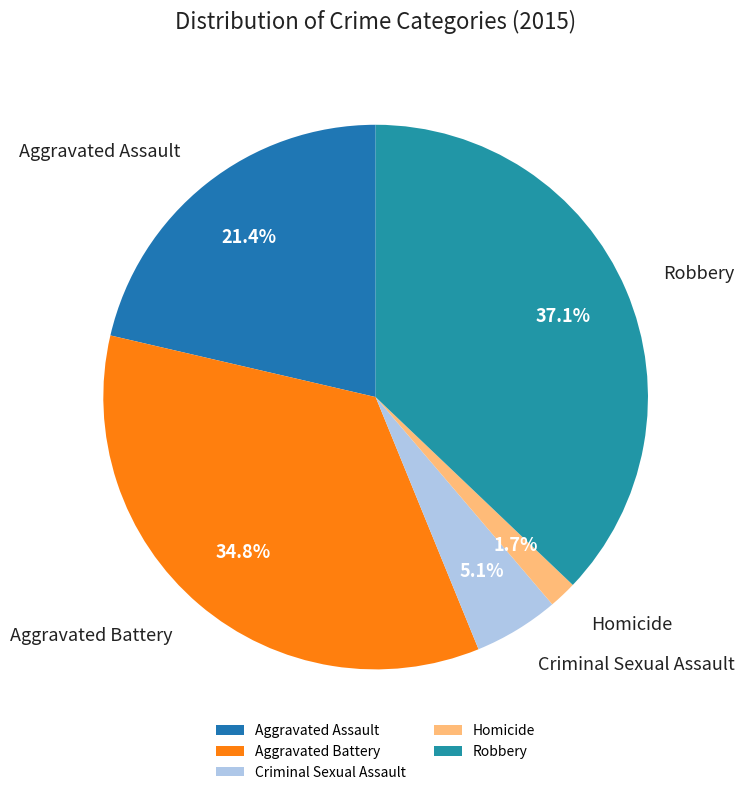

Which category has the biggest portion of the pie?

Robbery